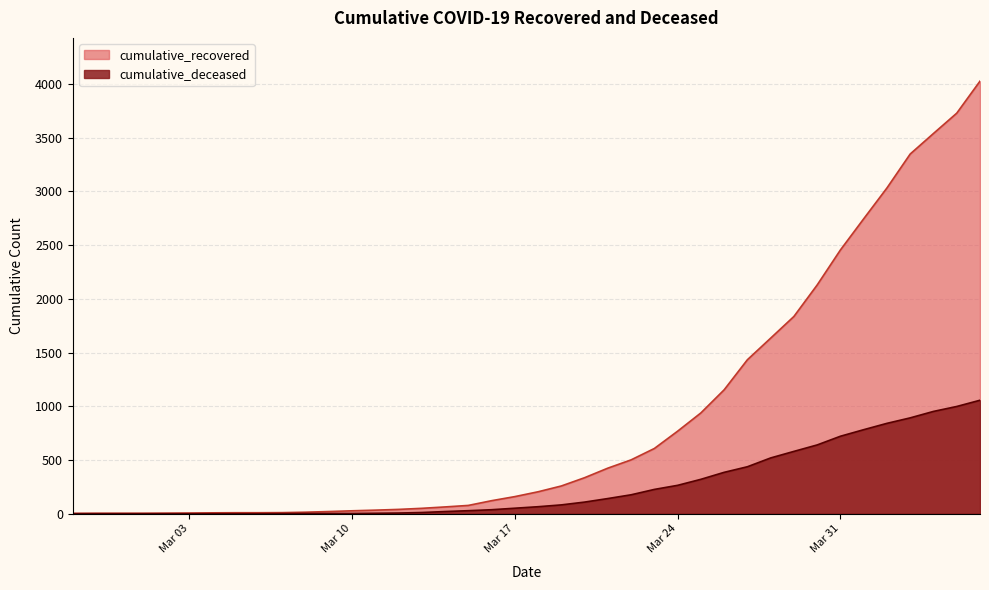

How many lines are shown in the chart?

2